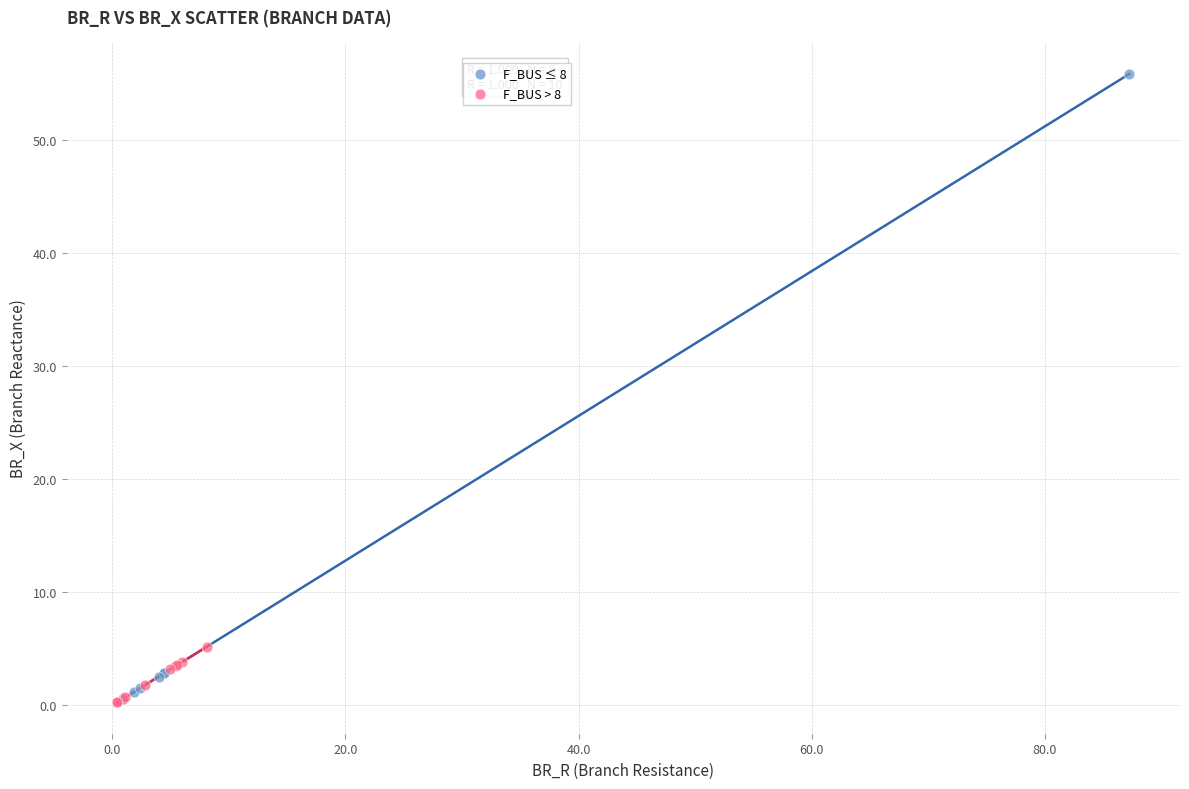

Which series contains the highest Y value?

F_BUS ≤ 8